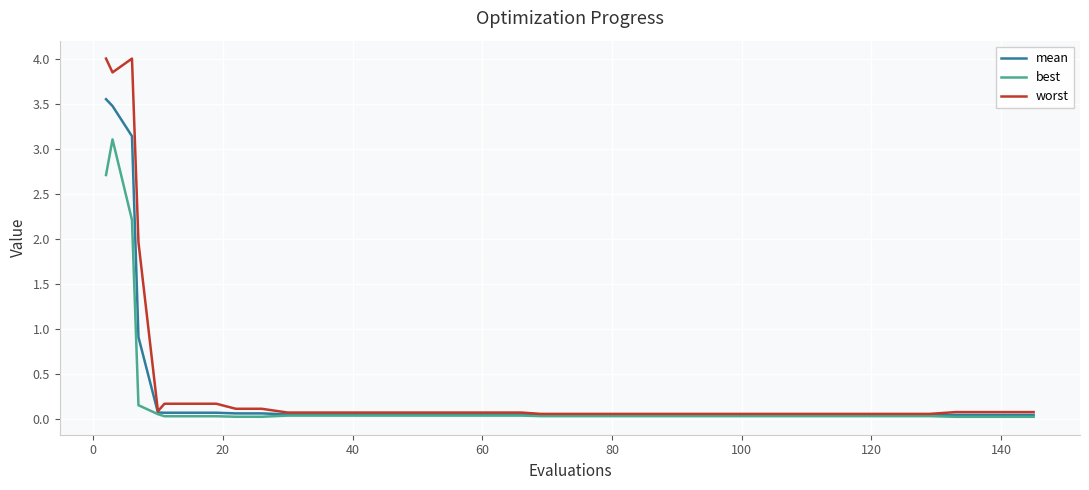

List the series in order of their peak value, highest first.

worst, mean, best